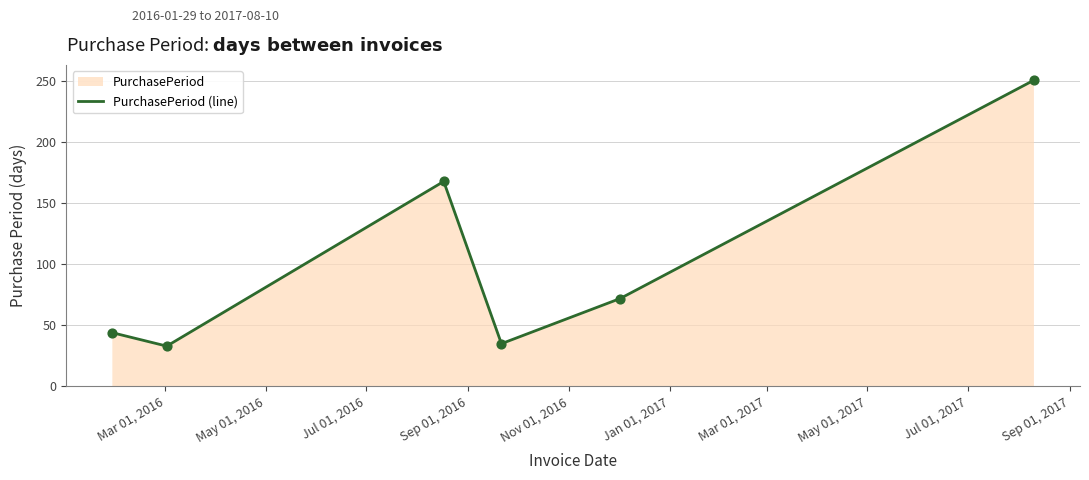

True or false: there are more than 0 points higher than both neighbors.

True